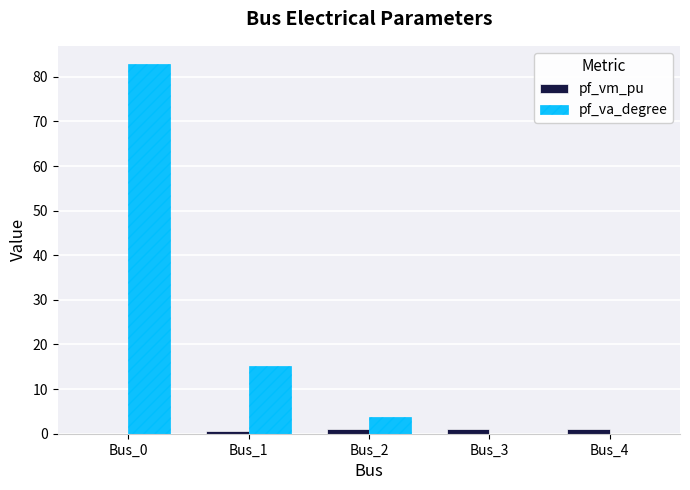

Which series changed the most between Bus_0 and Bus_2?

pf_va_degree